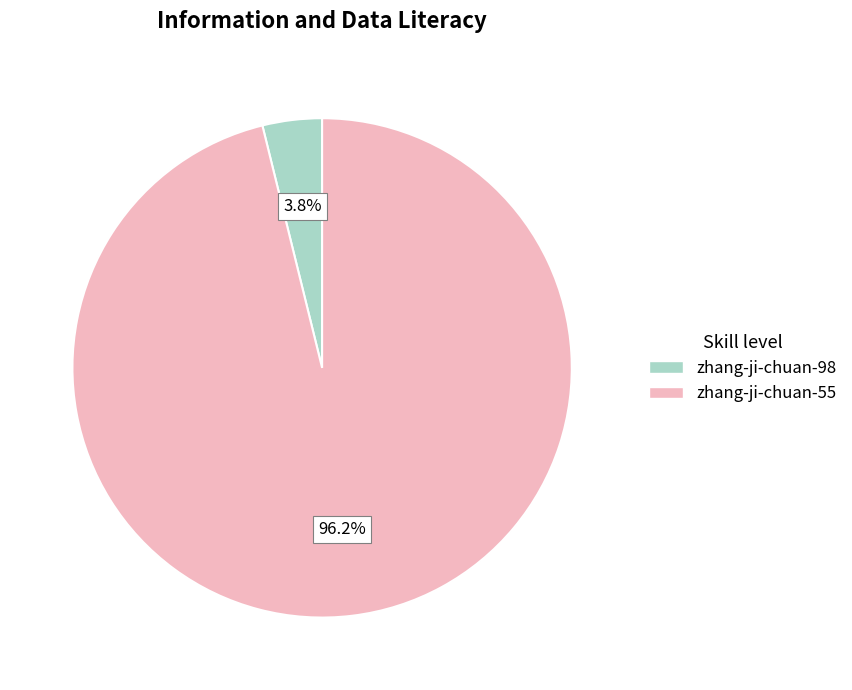

Is there a majority slice in this chart?

Yes